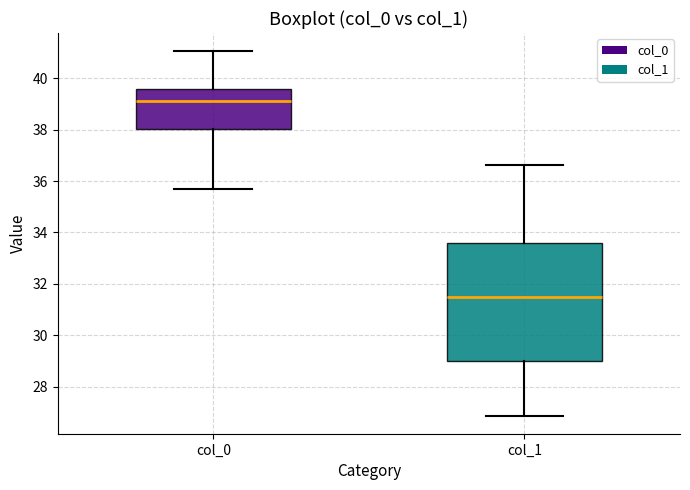

Reading left to right, transcribe this box plot: for each box, give where its median line is, the range the box spans, and where its two whiskers end, as read against the y-axis. The values are not printed on the chart, so give them approximately, as read against the axis.

col_0: median 39.2, box 38.0 to 39.6, whiskers 35.6 to 41.0
col_1: median 31.4, box 29.0 to 33.6, whiskers 26.8 to 36.6